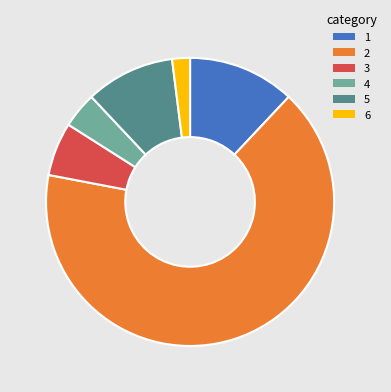

Is there any slice that represents more than half of the pie?

Yes